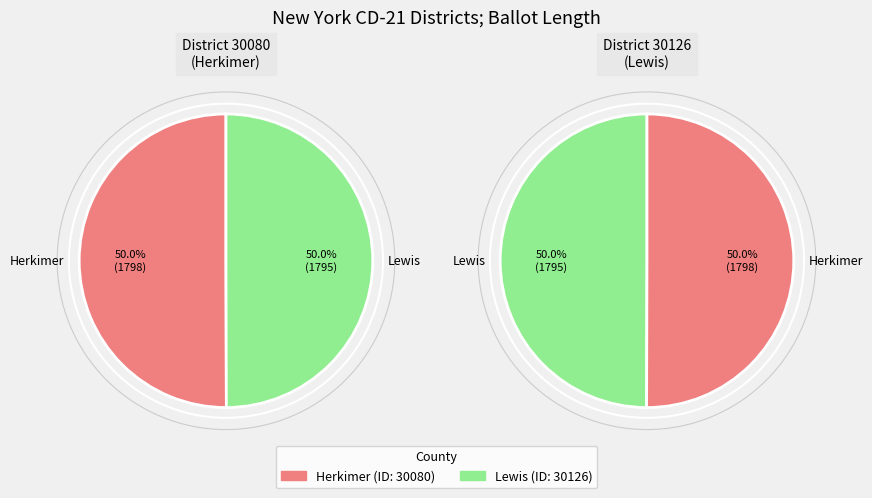

What is the largest slice in the pie chart?

30080